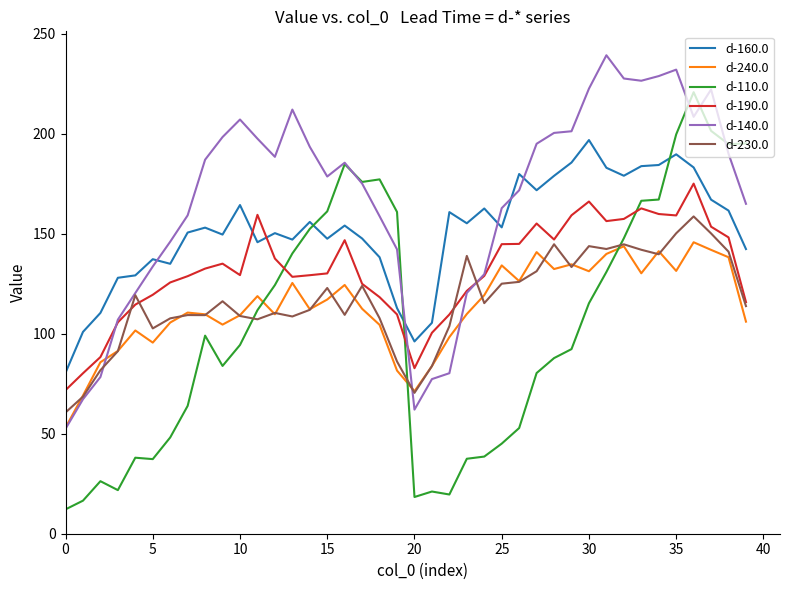

What is the greatest value displayed?

239.3